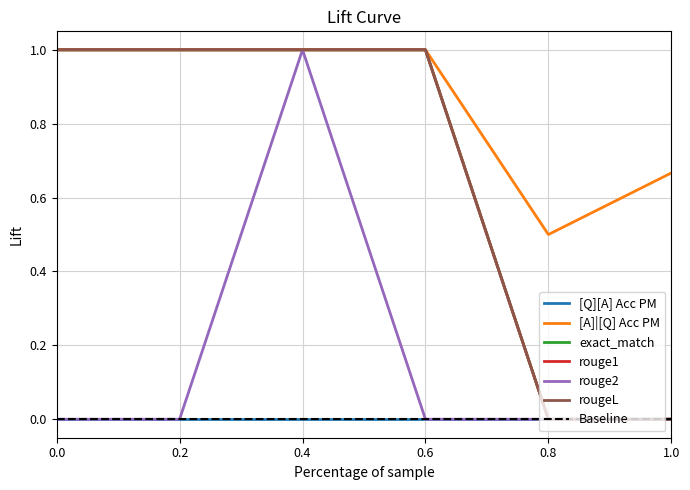

True or false: rougeL and [A]|[Q] Acc PM cross at least once.

False